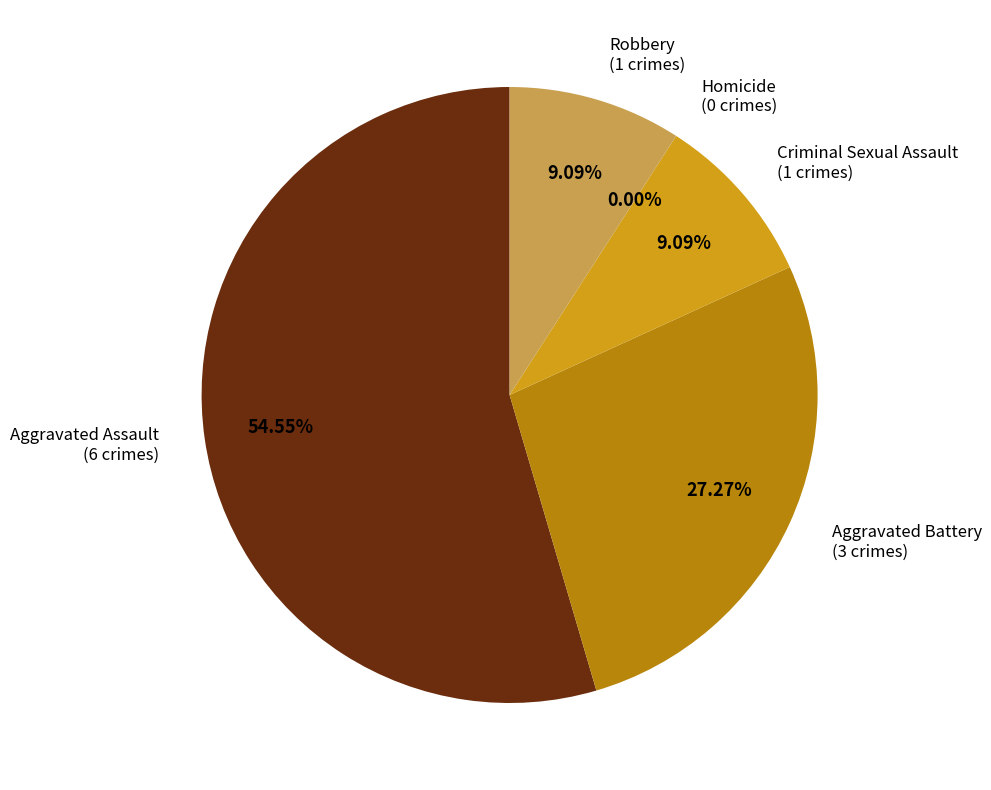

True or false: Homicide accounts for 8% of the total.

False